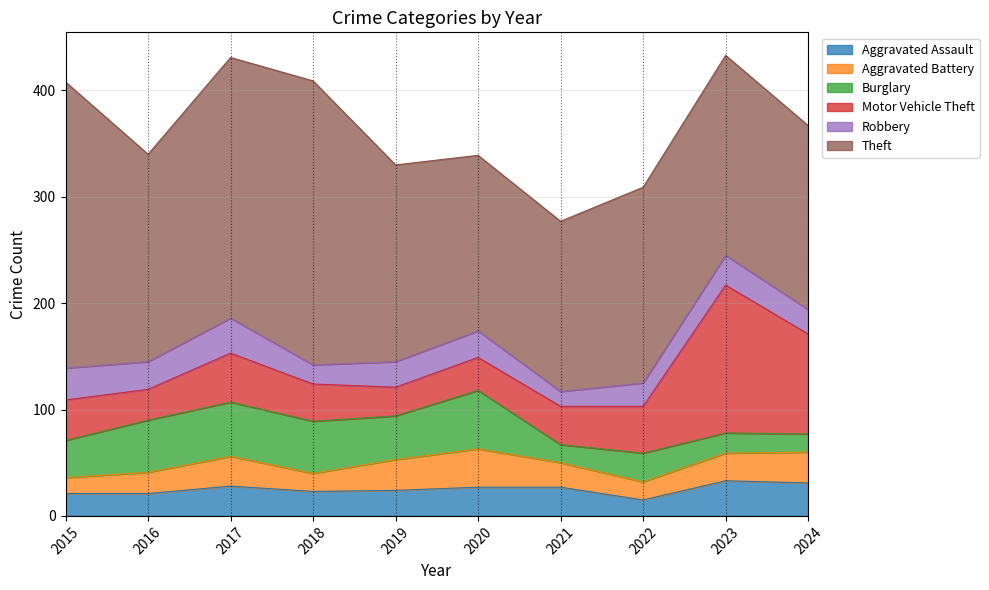

At which category does Motor Vehicle Theft reach its first local valley?

2016